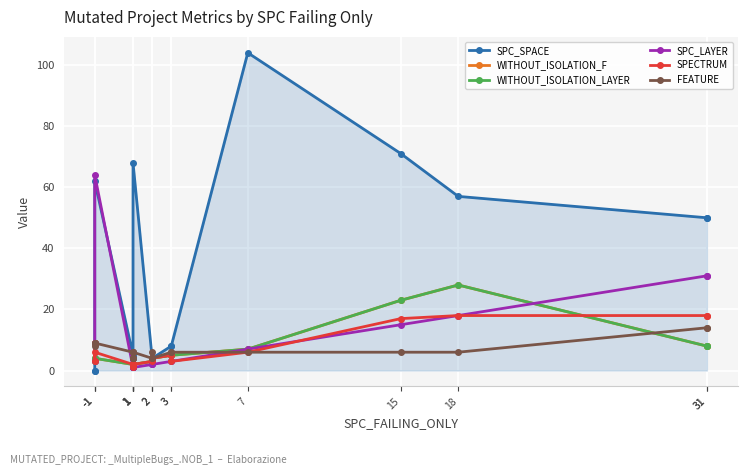

True or false: FEATURE has more than 1 interior local peaks.

True